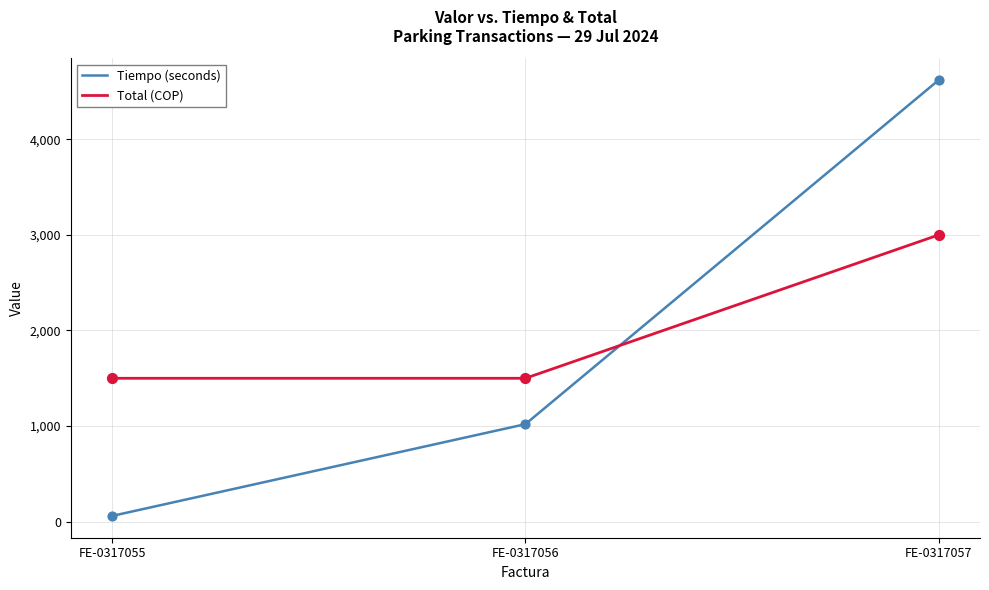

At how many categories does at least one series exceed 1469?

3